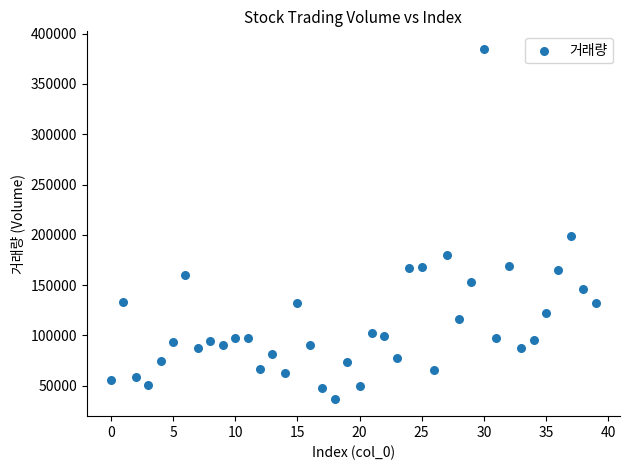

What Y value in the scatter plot is closest to 210984?

199259